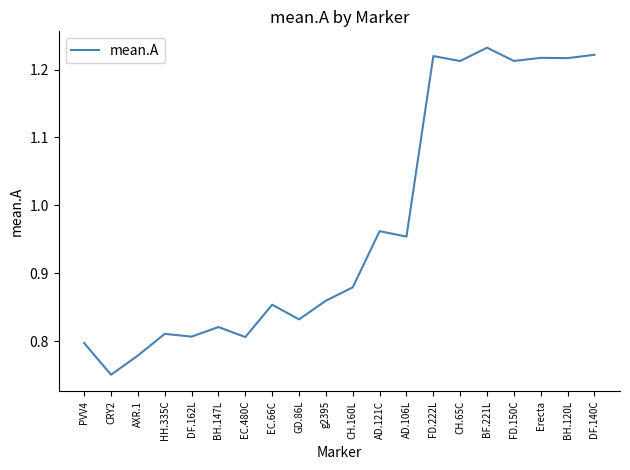

Where is the first local minimum?

CRY2